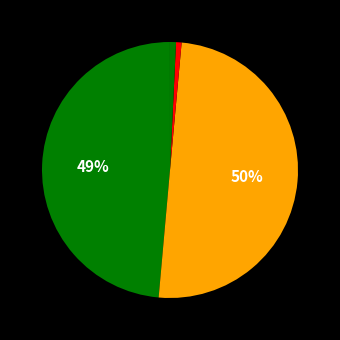

Does any single category account for the majority?

No